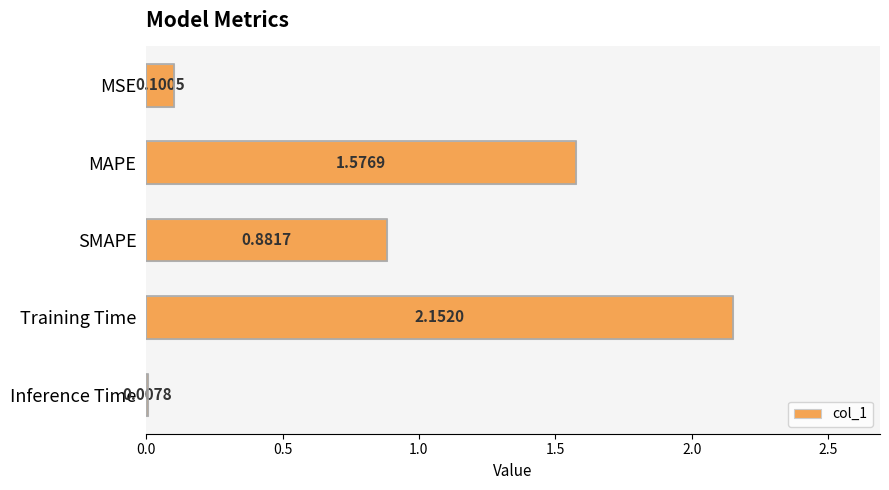

Between MSE and MAPE, which is larger?

MAPE